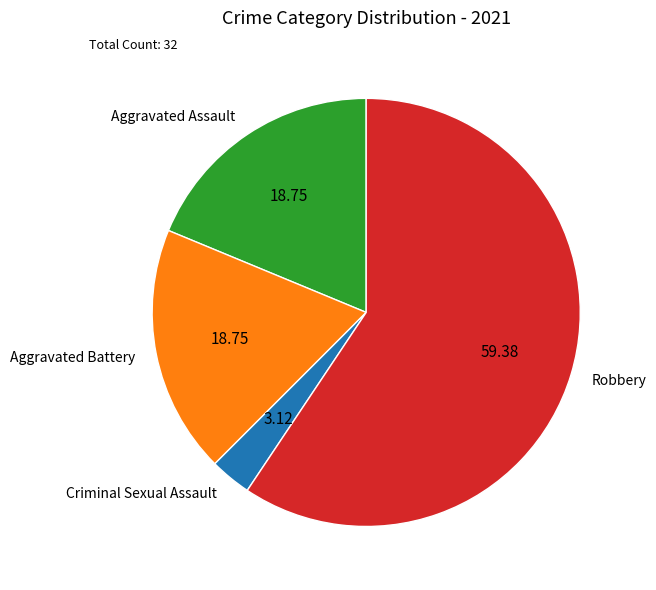

Does any single category account for the majority?

Yes